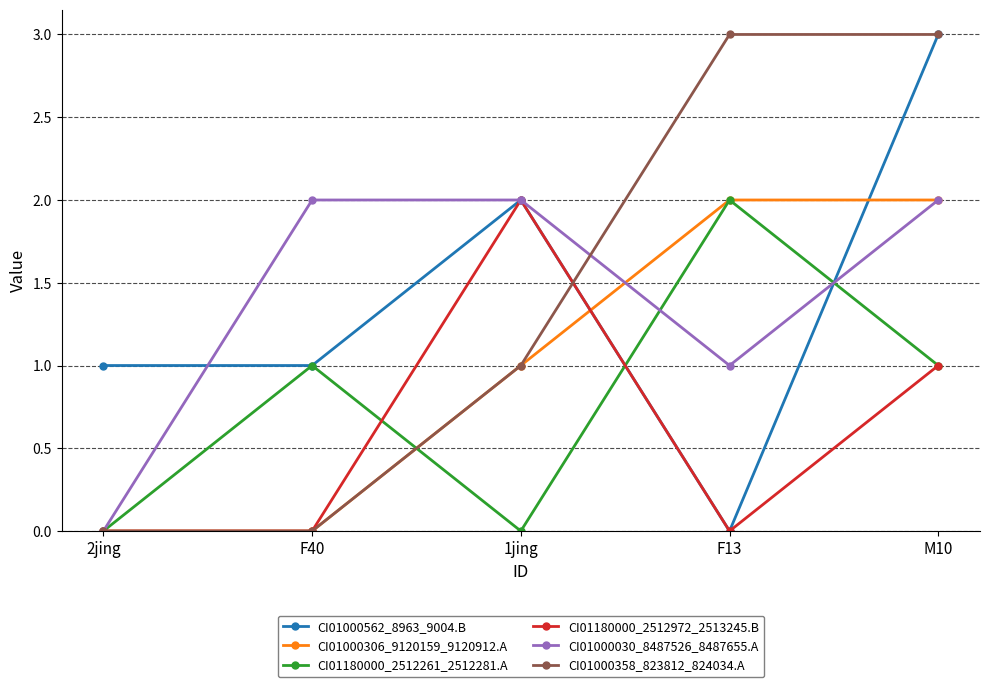

How many values in the CI01000030_8487526_8487655.A series are below 2?

2